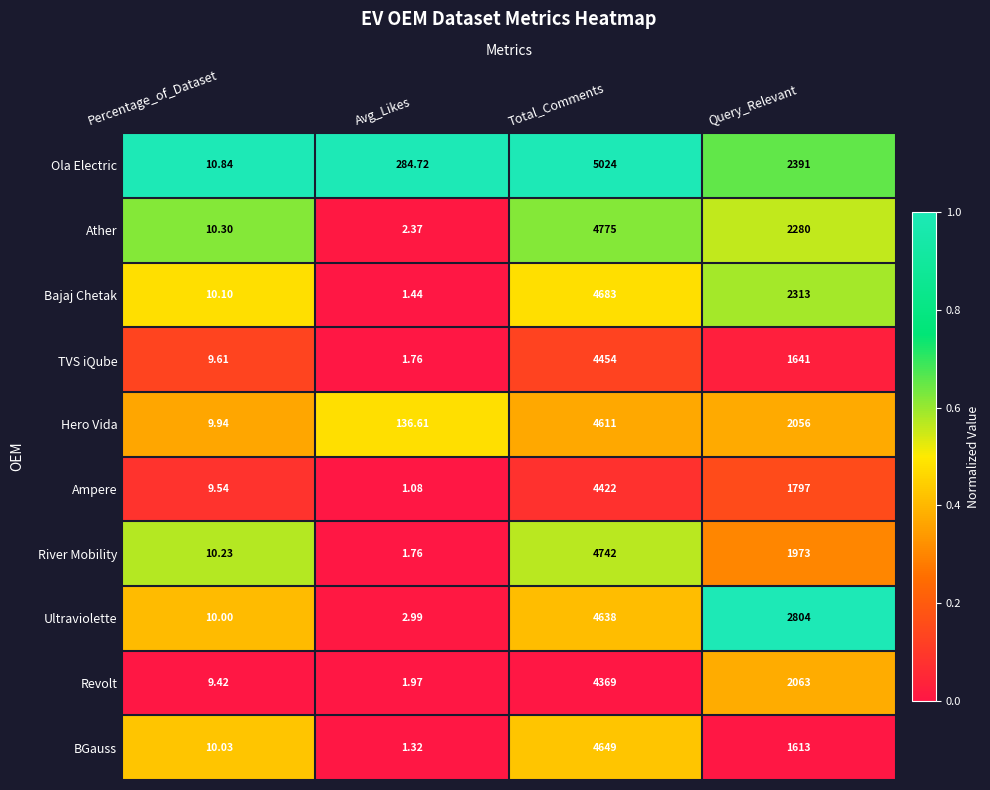

Is the value of BGauss at Percentage_of_Dataset greater than the value of Bajaj Chetak at Total_Comments?

No